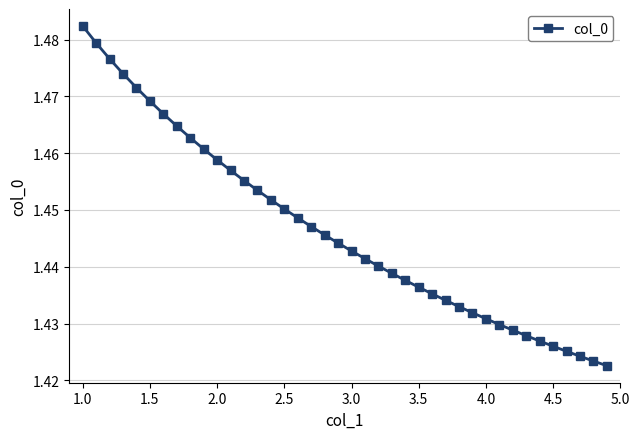

What is the sum of all values?

57.9